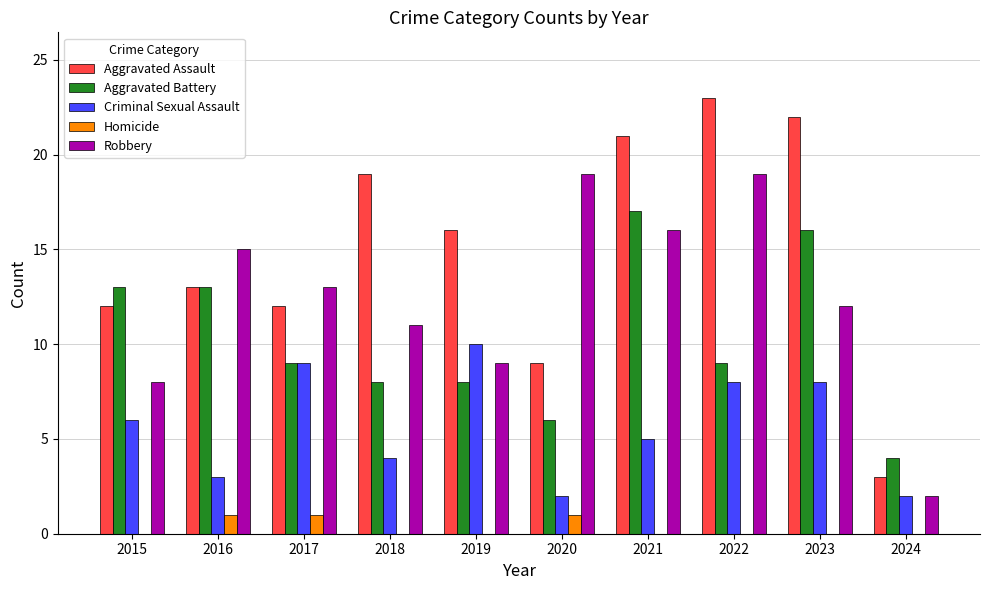

Between 2016 and 2024, which series saw the biggest shift?

Robbery